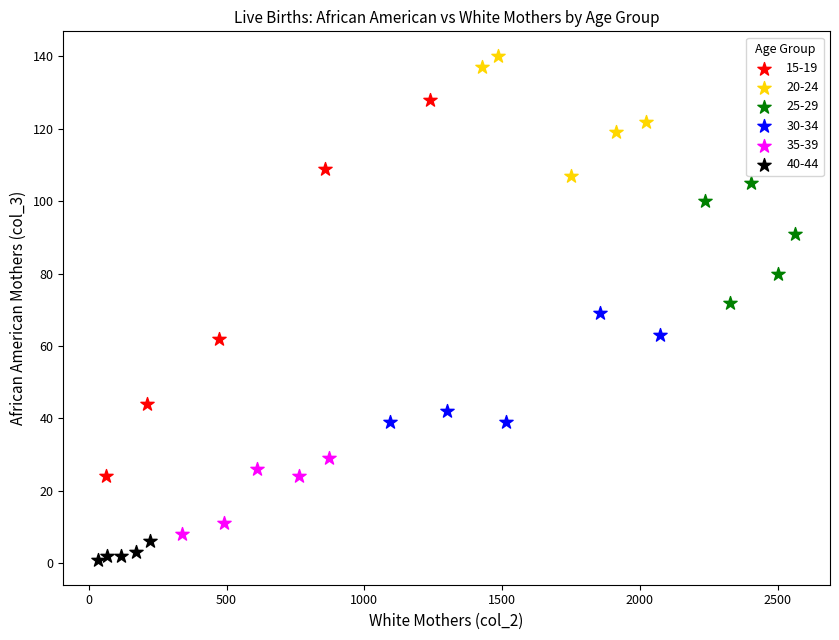

Which series reaches the minimum Y coordinate?

40-44